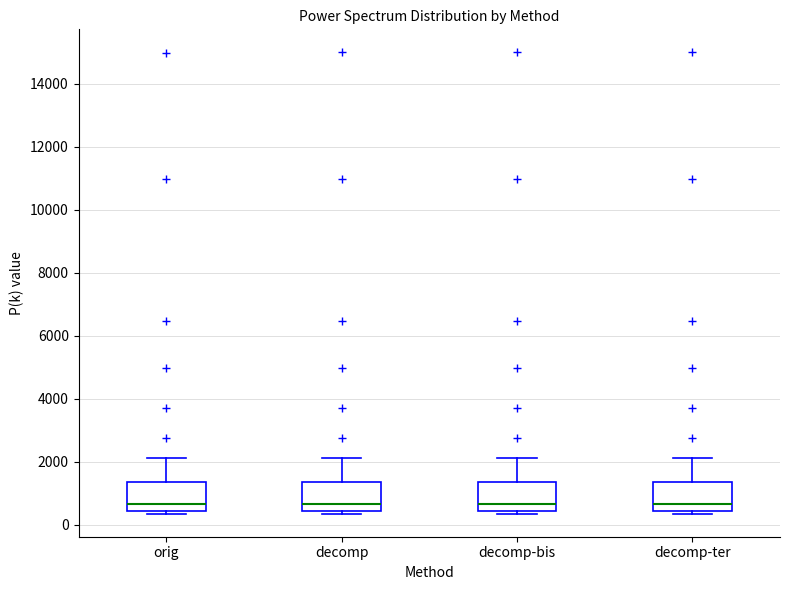

Reading left to right, read every box against the y-axis: the position of its median line, the range the box covers, and the ends of its whiskers. The values are not printed on the chart, so give them approximately, as read against the axis.

orig: median 600, box 400 to 1400, whiskers 400 (just below the box's lower edge) to 2200
decomp: median 600, box 400 to 1400, whiskers 400 (just below the box's lower edge) to 2200
decomp-bis: median 600, box 400 to 1400, whiskers 400 (just below the box's lower edge) to 2200
decomp-ter: median 600, box 400 to 1400, whiskers 400 (just below the box's lower edge) to 2200